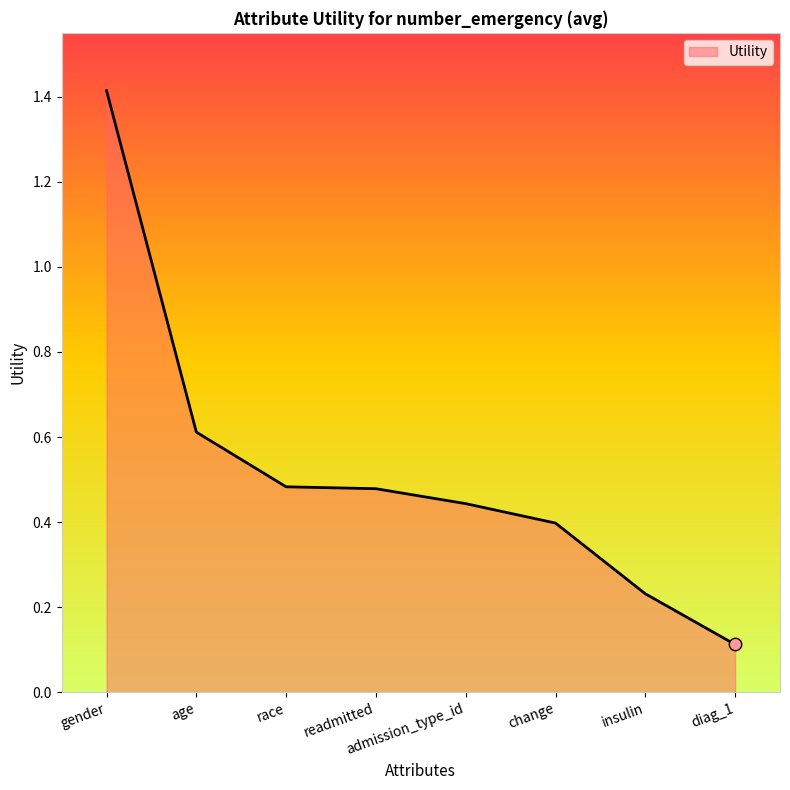

Between admission_type_id and gender, which is larger?

gender